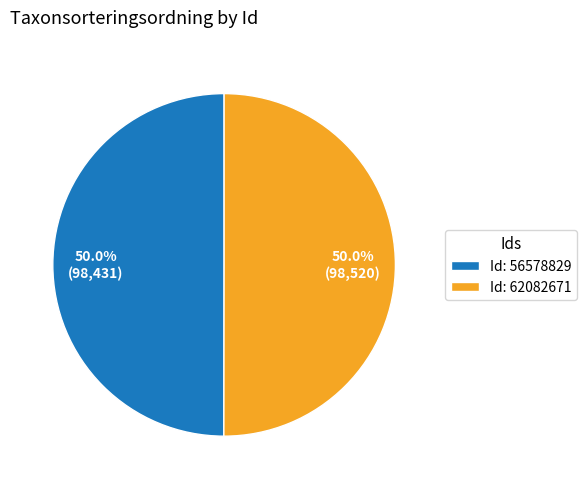

Approximately how many times larger is the value at Id: 62082671 compared to Id: 56578829?

1.0